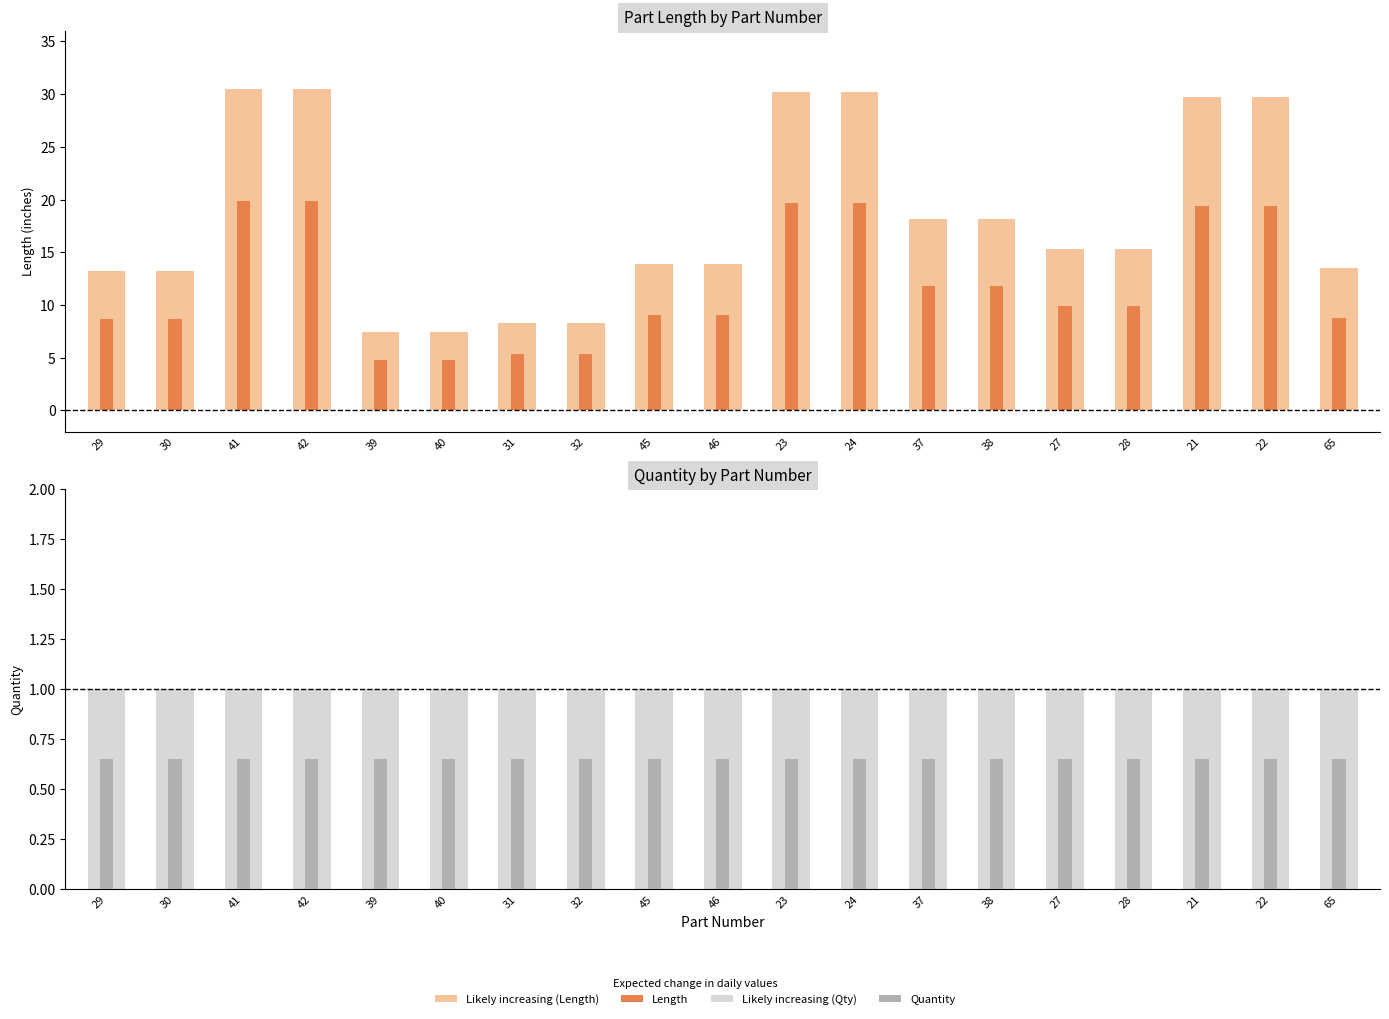

List the series in order of their overall mean, lowest first.

Quantity, Length